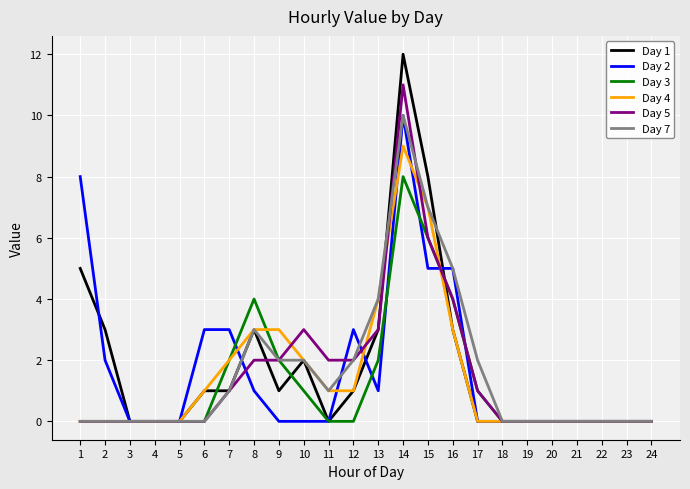

Does the chart have visible grid lines?

Yes